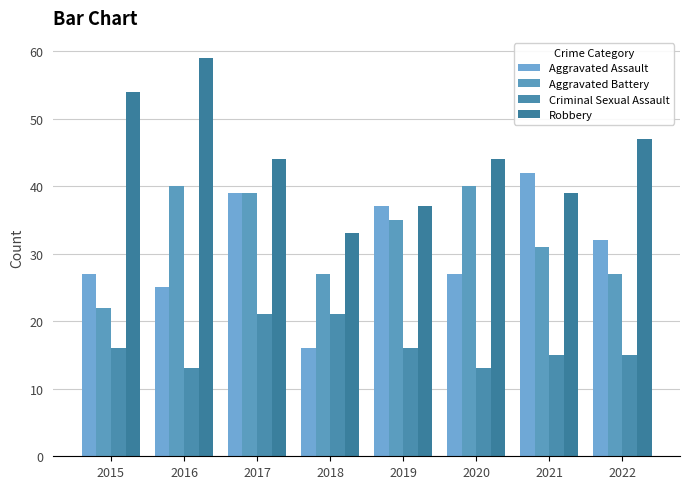

What is the value of the Aggravated Battery bar at the 7th from the left?

31